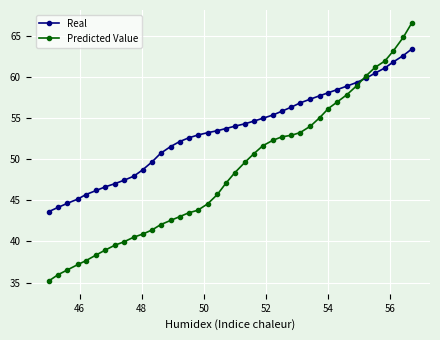

How many series are shown in this chart?

2